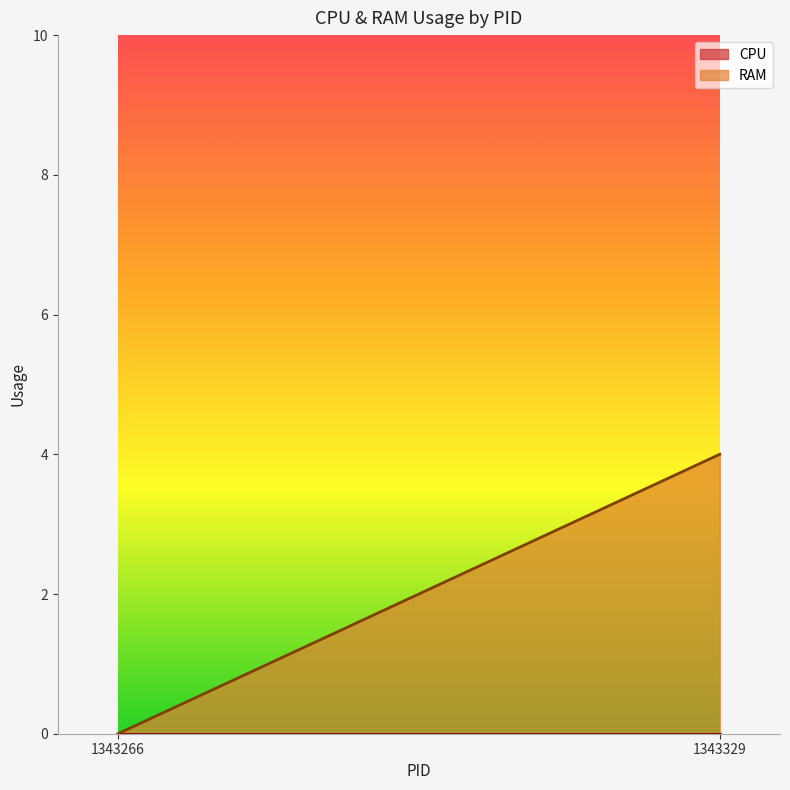

Which series has the widest spread of values?

RAM